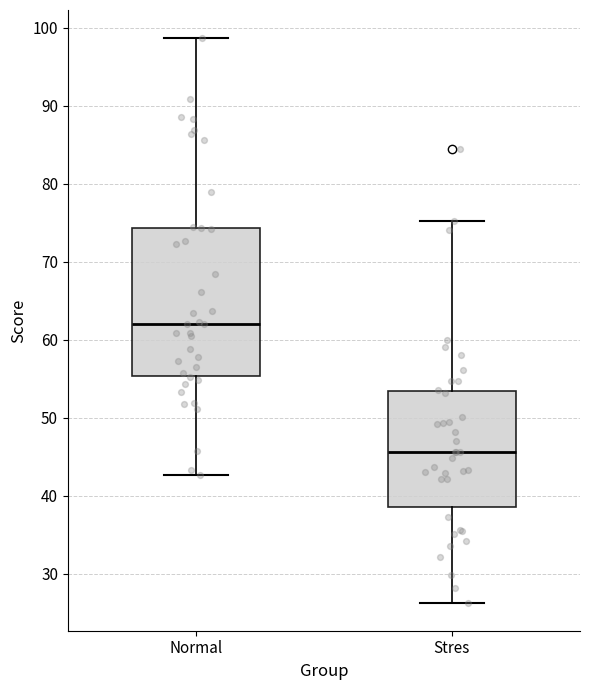

Comparing the boxes themselves (not the whiskers), which one is the tallest?

Normal